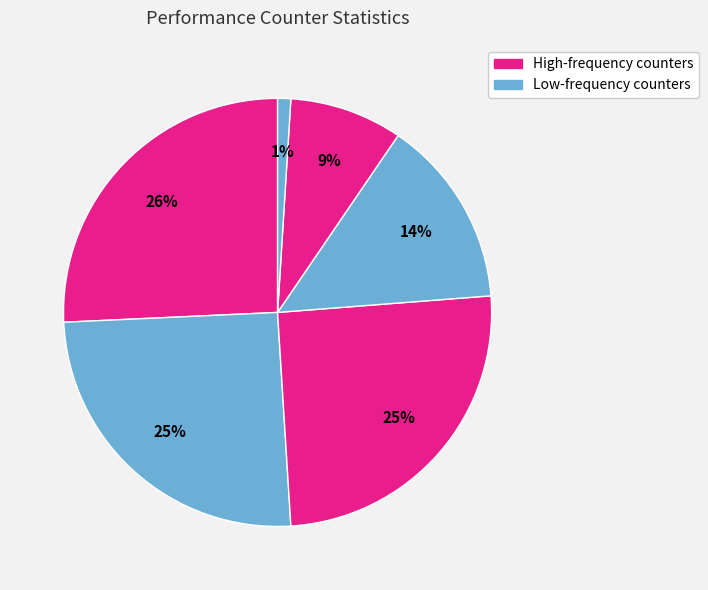

Count the number of slices in the pie.

6